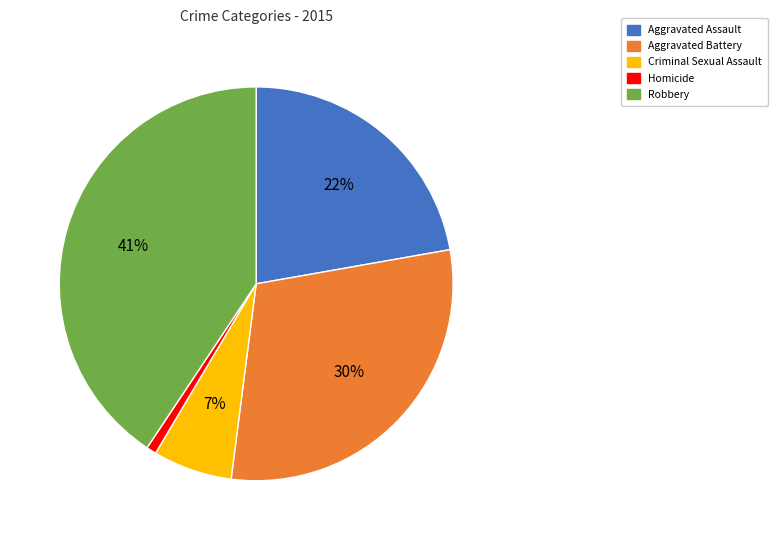

True or false: Robbery accounts for 41% of the total.

True